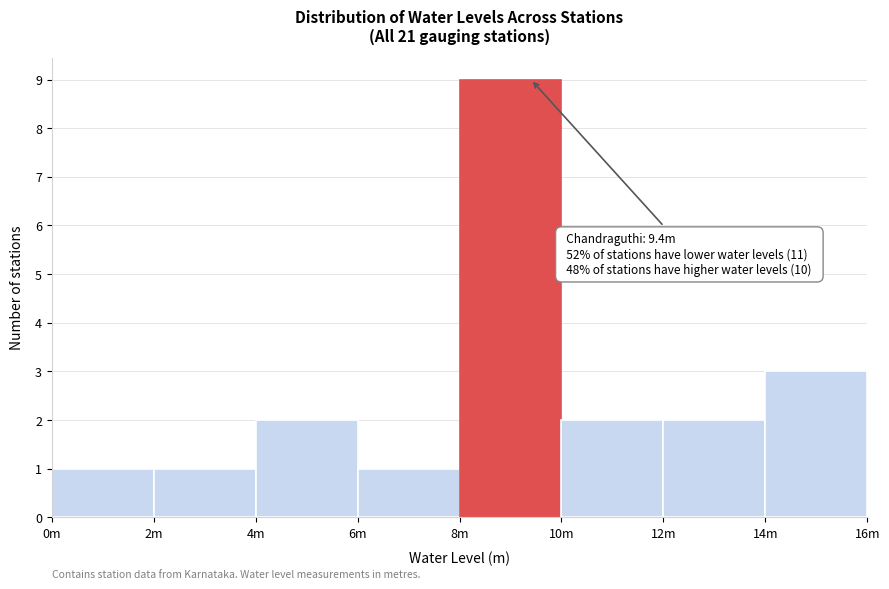

Reading right to left, list all the values displayed in this chart.

3	2	2	9	1	2	1	1